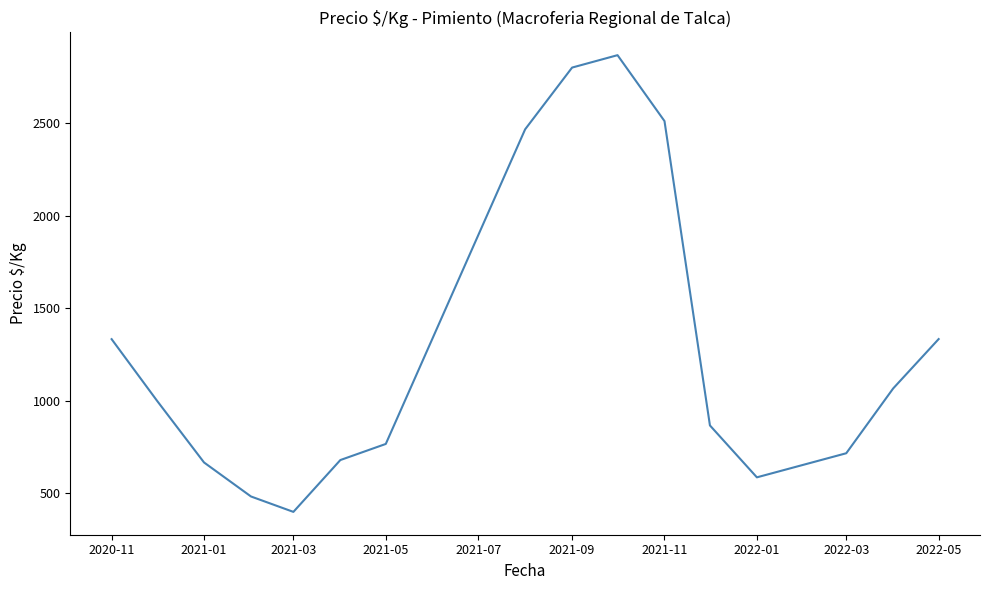

What is the minimum value shown in the chart?

400.0